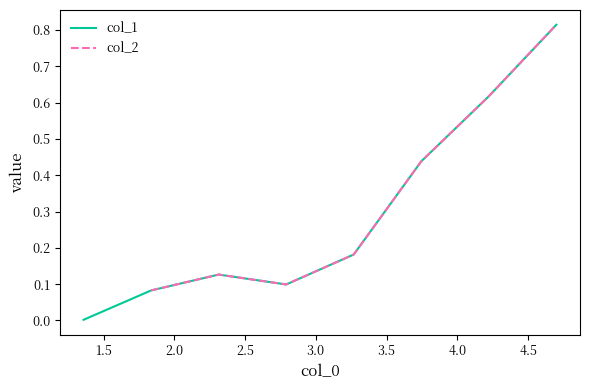

How many interior local peaks does the col_2 series have?

1